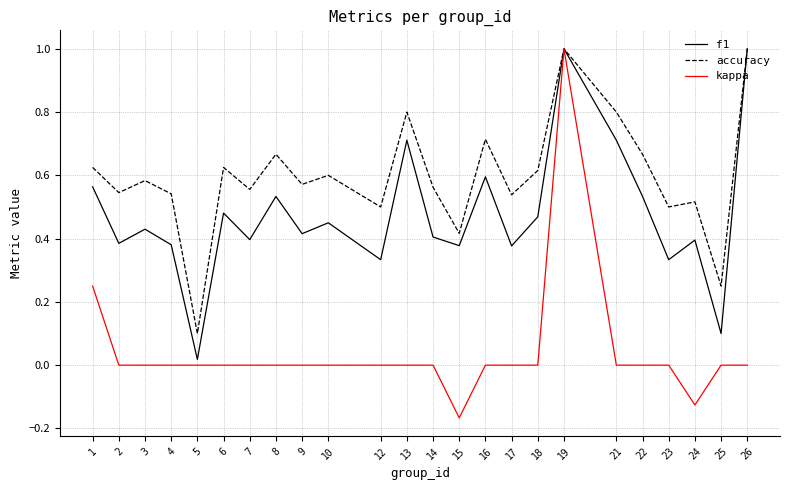

At which category does accuracy reach its first local valley?

2